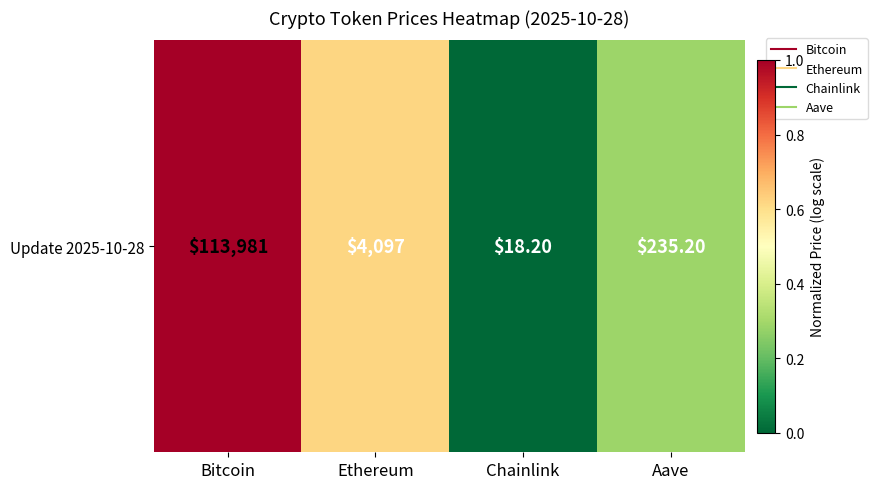

At which label is the value closest to 0?

Chainlink